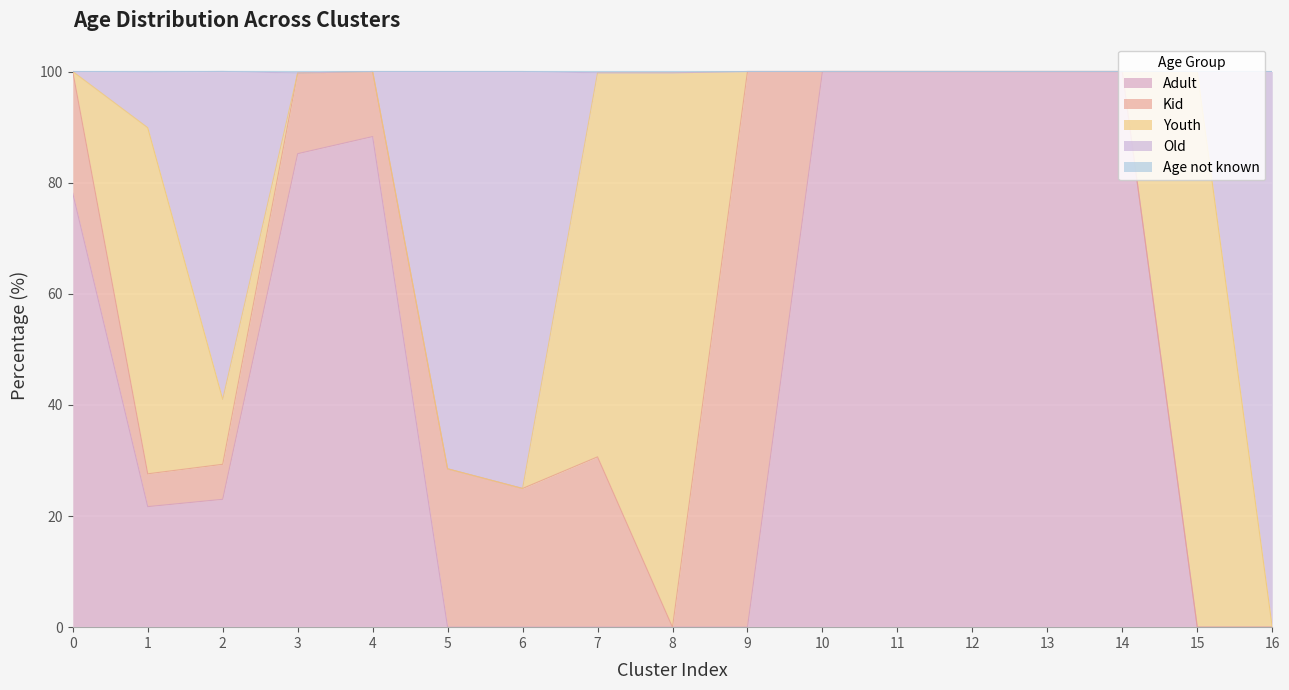

True or false: Old has more than 1 points higher than both neighbors.

True